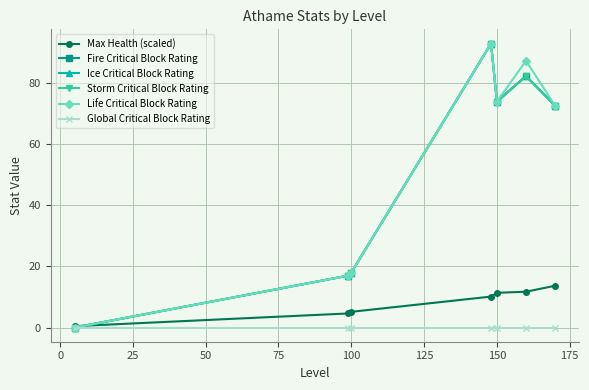

Which series ends up on top after the final intersection of Storm Critical Block Rating and Max Health (scaled)?

Storm Critical Block Rating